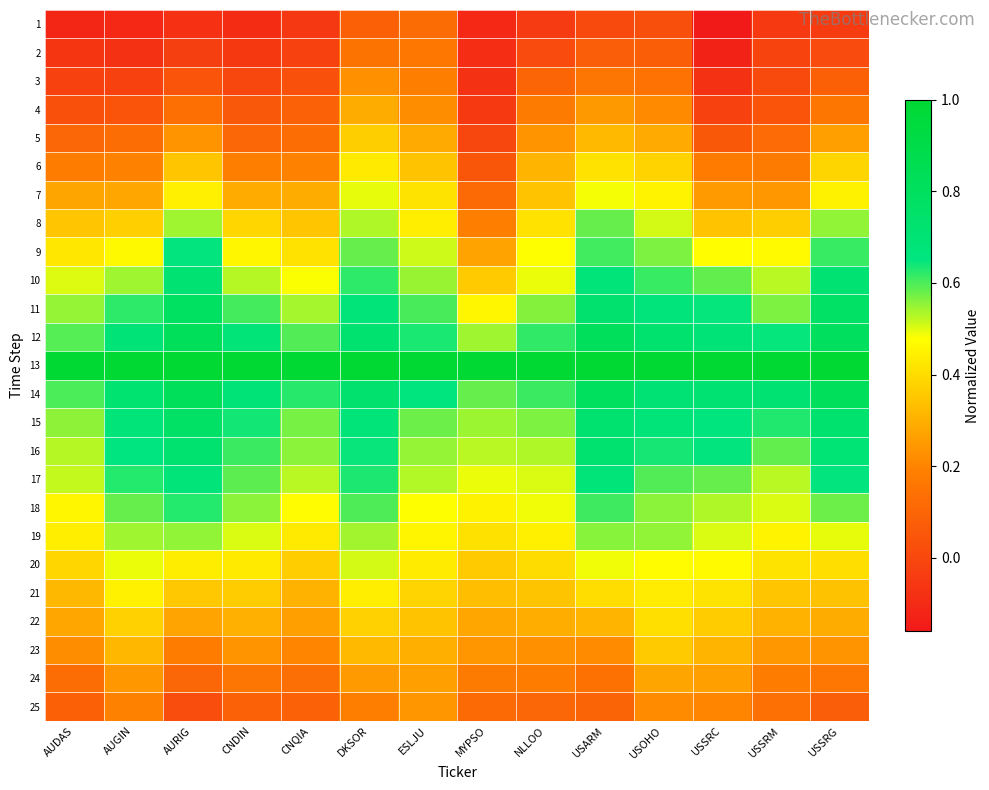

Count the number of categories in the chart.

14